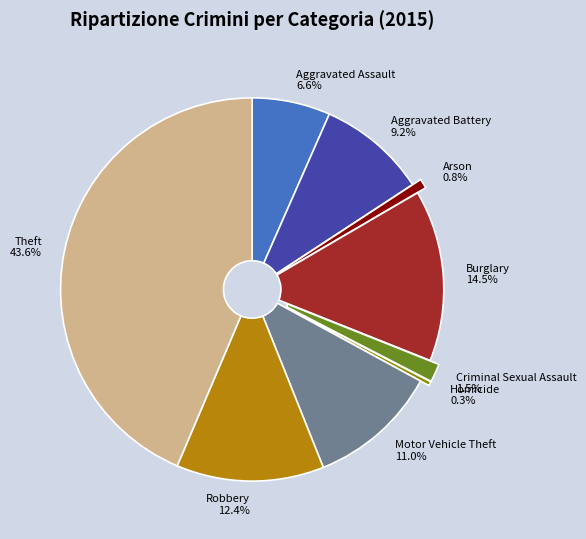

Count the number of slices in the pie.

9